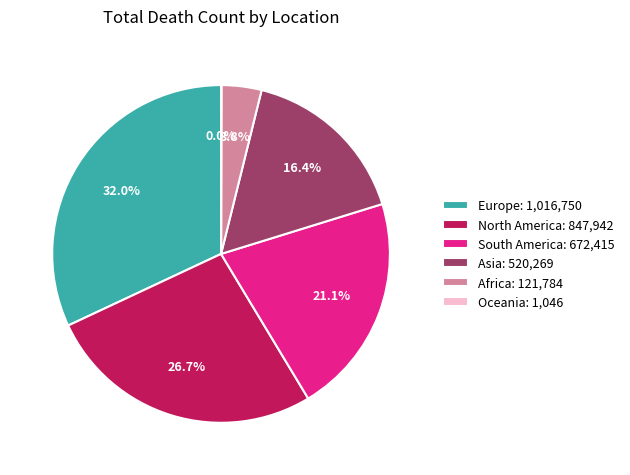

Does North America: 847,942 account for over 50% of the chart?

No